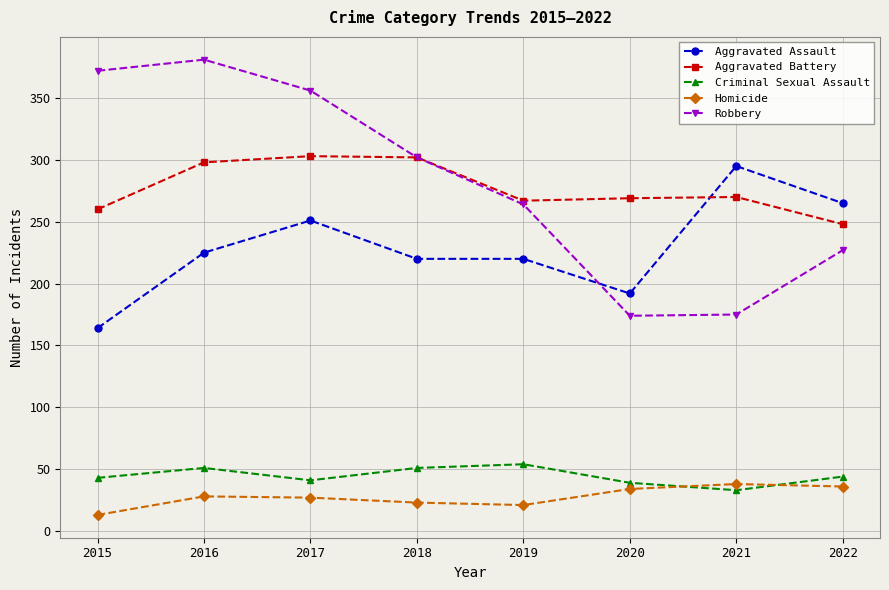

The Aggravated Assault series shows 225 at 2016. True or false?

True